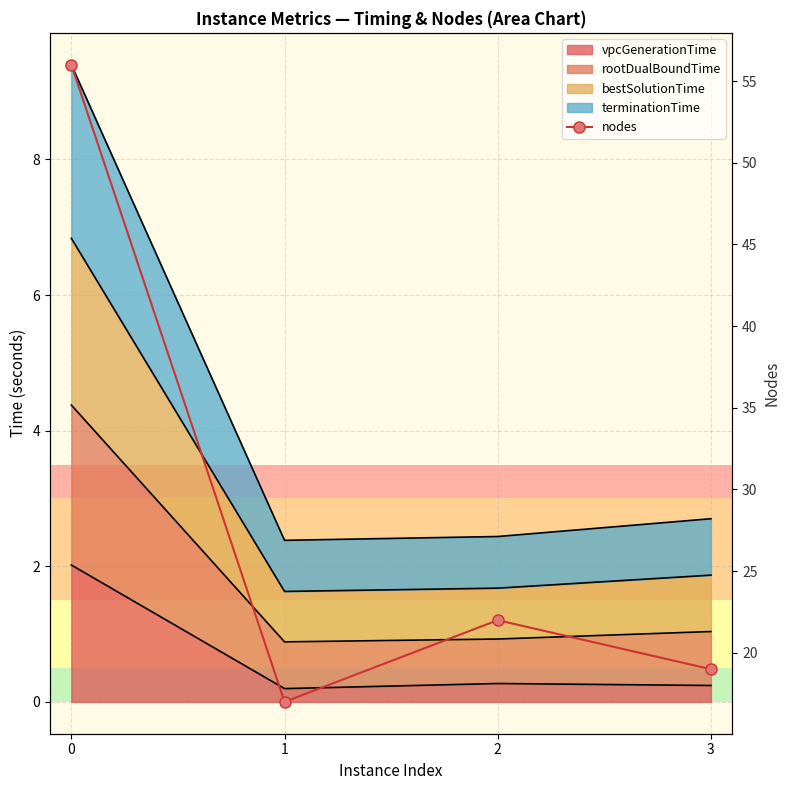

True or false: the data shows 19 at 3.

True